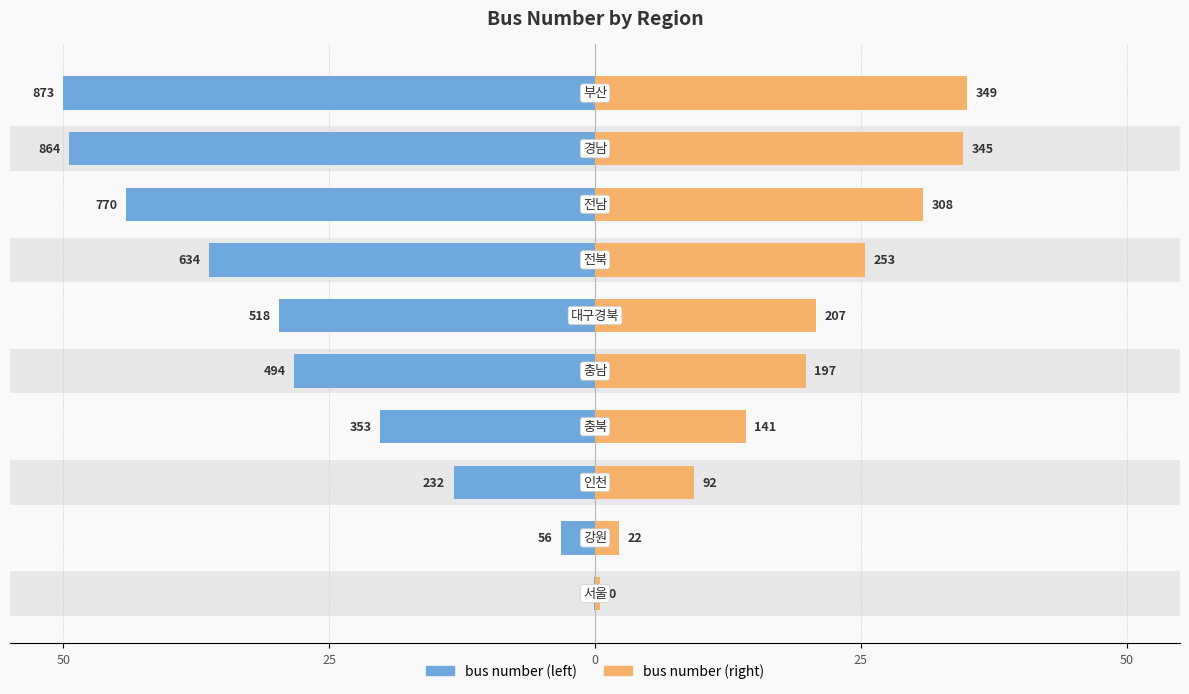

How many categories are shown in the chart?

10